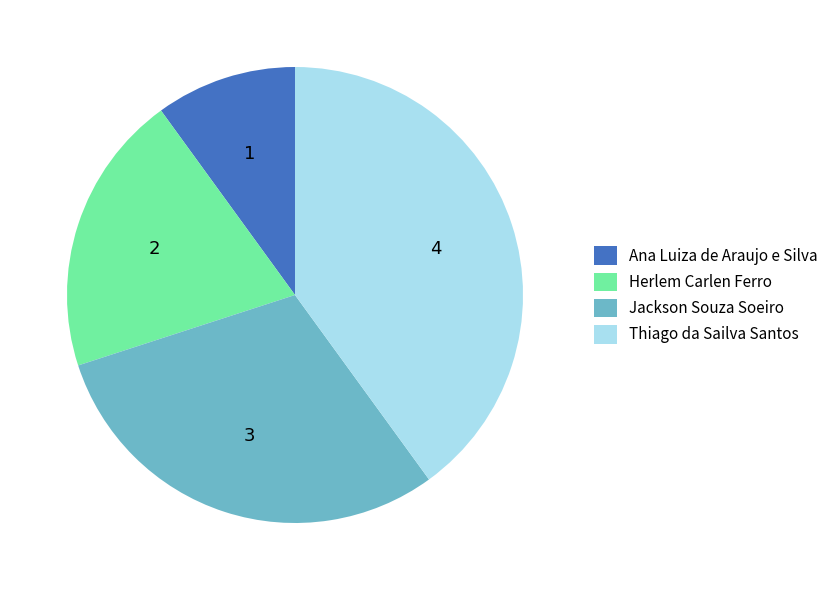

How many slices are in this pie chart?

4